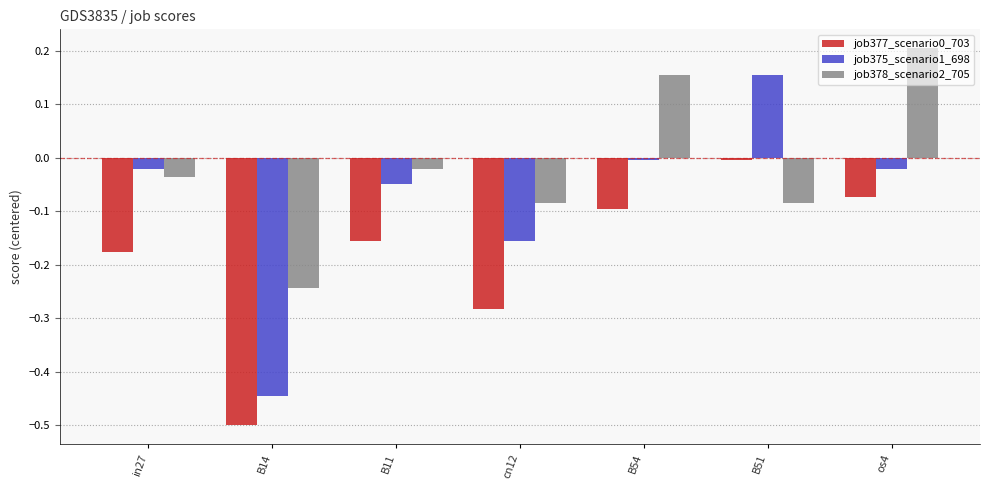

Which category has the highest value in the job378_scenario2_705 series?

os4